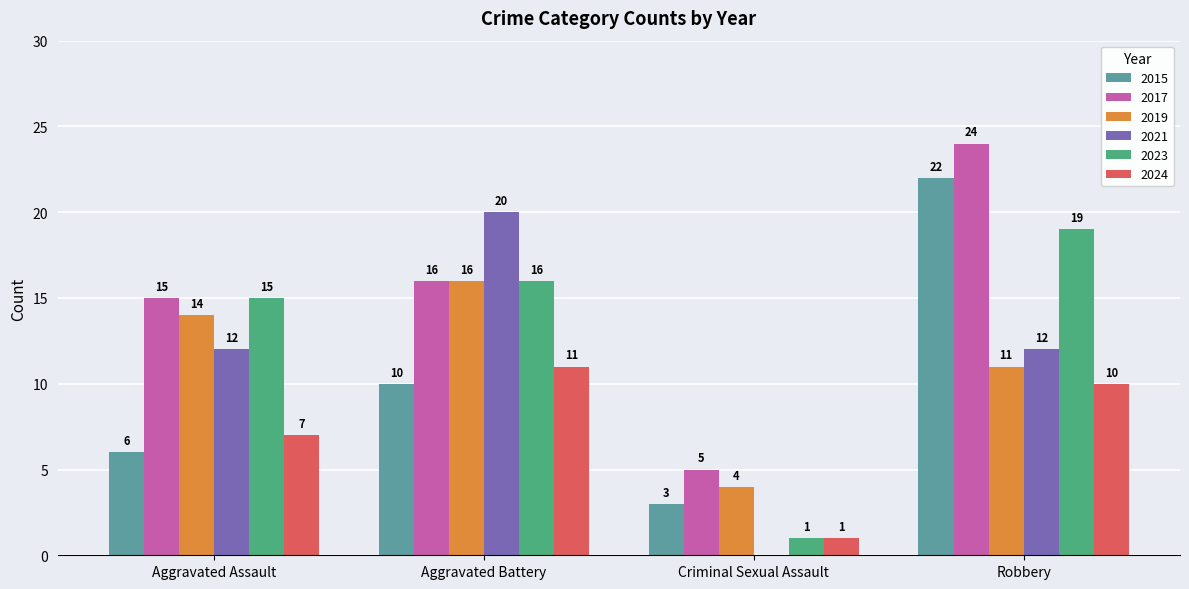

Reading left to right, transcribe all the data shown in this chart.

2015: 6	10	3	22
2017: 15	16	5	24
2019: 14	16	4	11
2021: 12	20	0	12
2023: 15	16	1	19
2024: 7	11	1	10